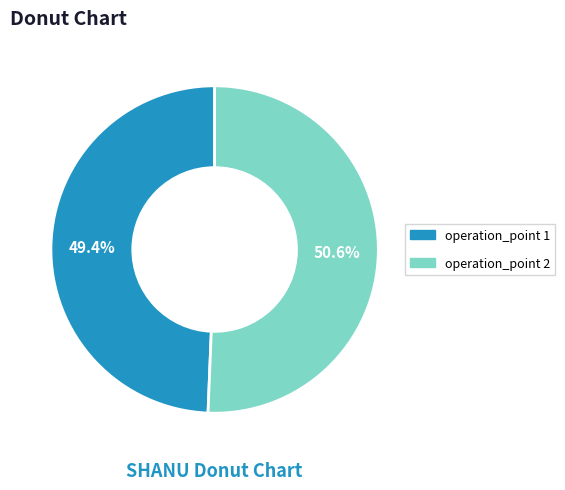

Does any single category account for the majority?

Yes